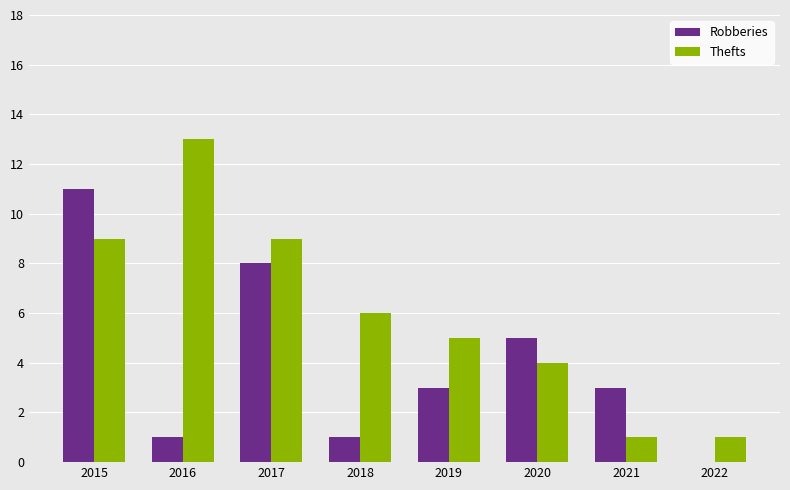

At which category is the sum across all series the highest?

2015